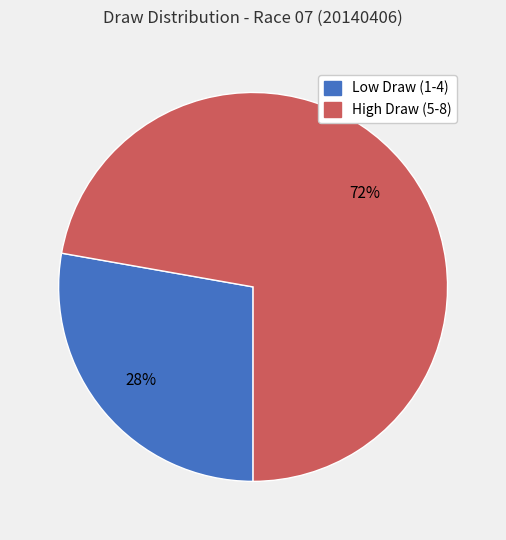

To the nearest percent, what is the combined percentage of Low Draw (1-4) and High Draw (5-8)?

100%